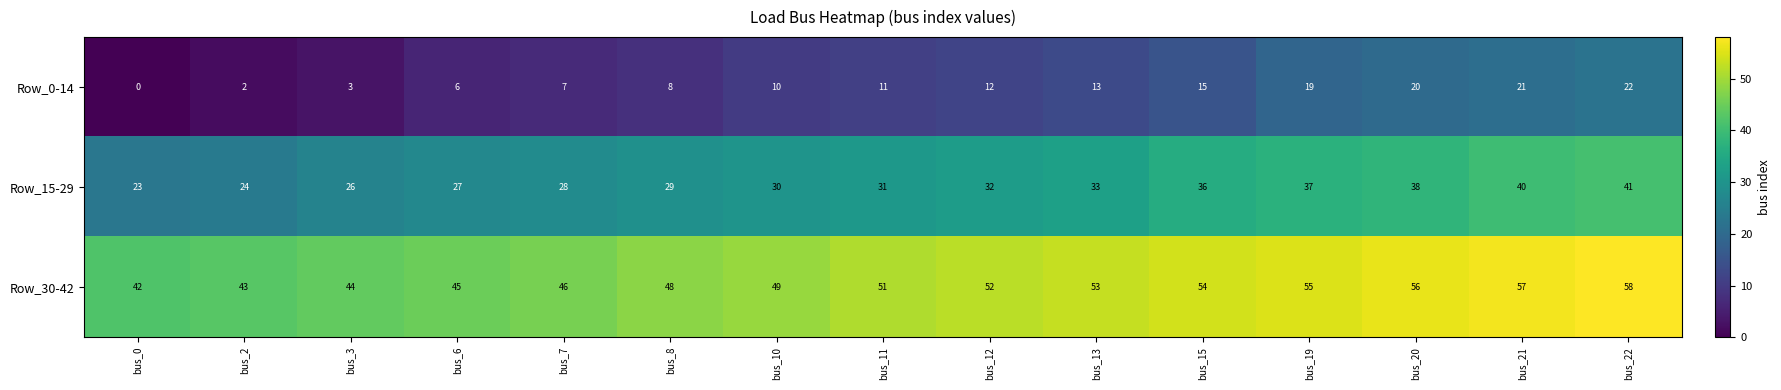

Rank the categories by Row_15-29 value from lowest to highest.

bus_0, bus_2, bus_3, bus_6, bus_7, bus_8, bus_10, bus_11, bus_12, bus_13, bus_15, bus_19, bus_20, bus_21, bus_22